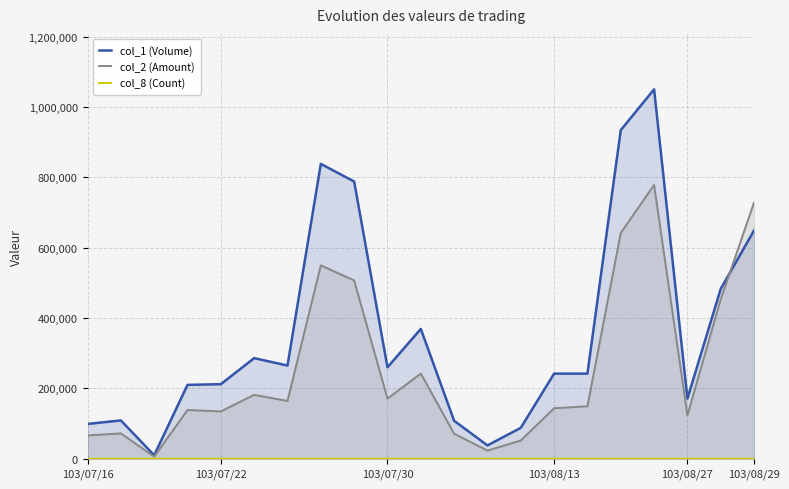

Which series has the largest range (max minus min)?

col_1 (Volume)